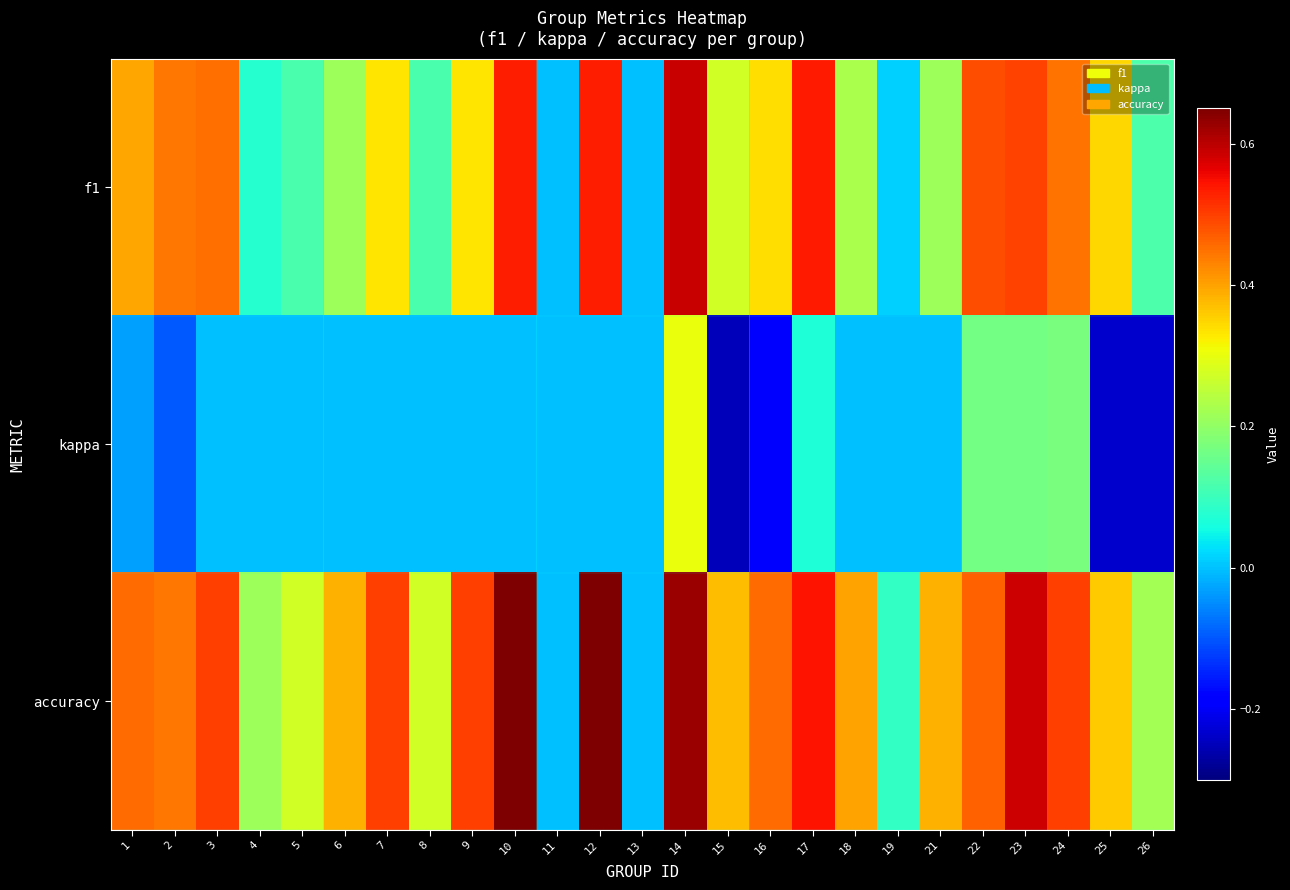

What is the greatest value displayed?

0.7